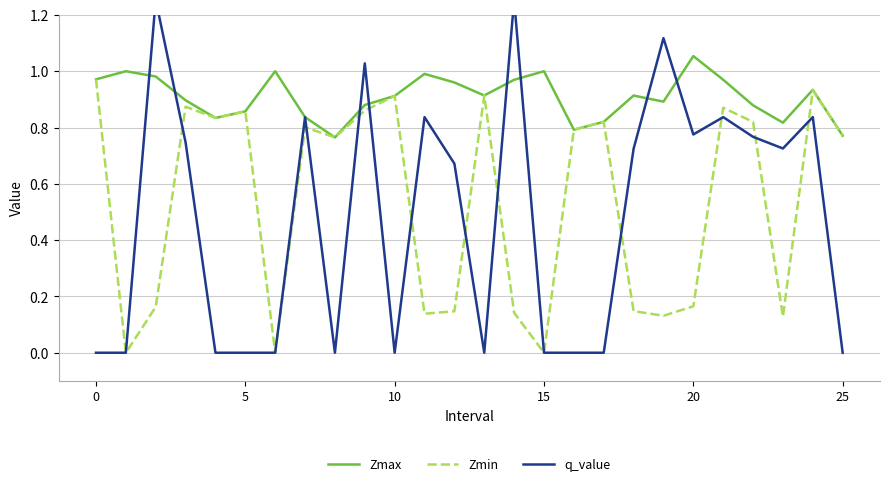

Which category has the highest value in the Zmax series?

20